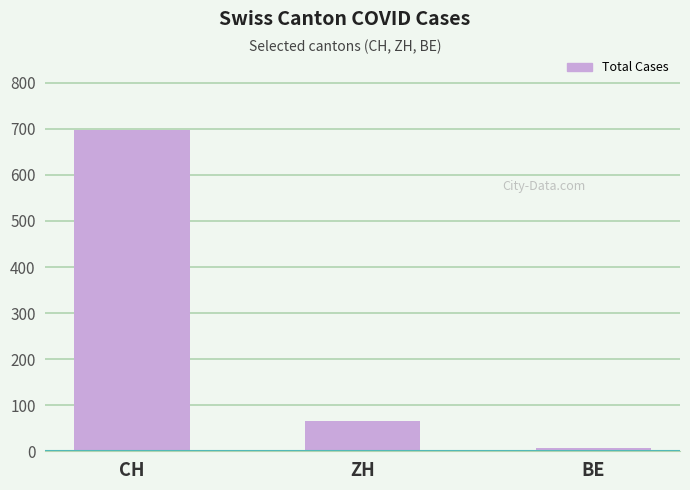

What is the value of the 3rd bar from the left?

7